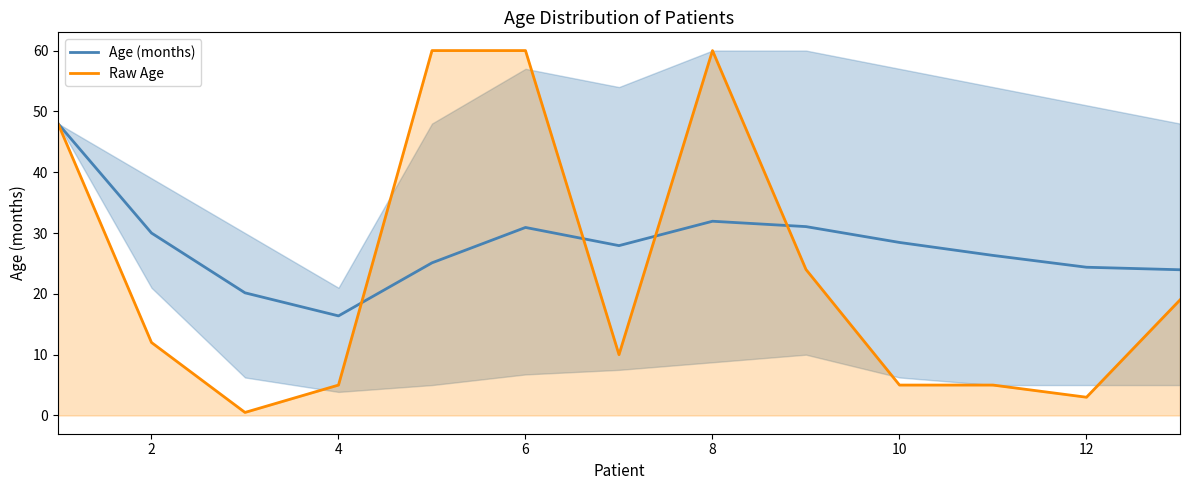

True or false: Age (months) has more than 1 interior local peaks.

True